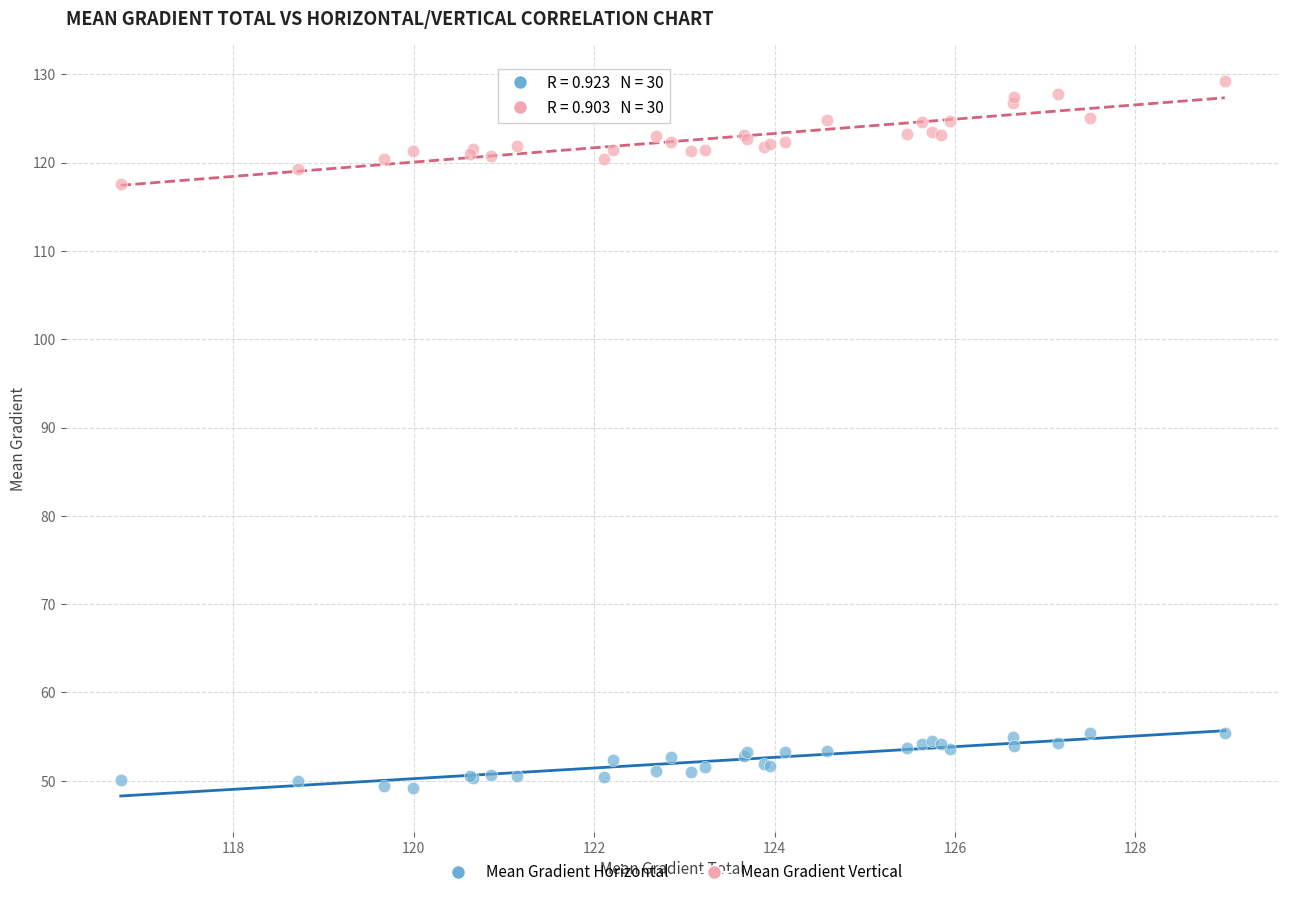

What are all the series names shown in the legend?

Mean Gradient Horizontal, Mean Gradient Vertical